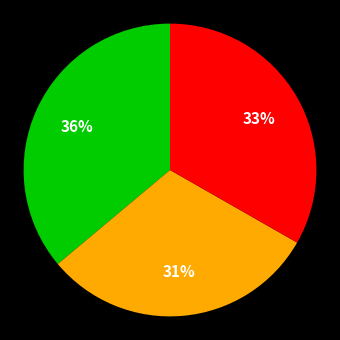

To the nearest percent, what is the difference between the largest and smallest slice percentages?

5%